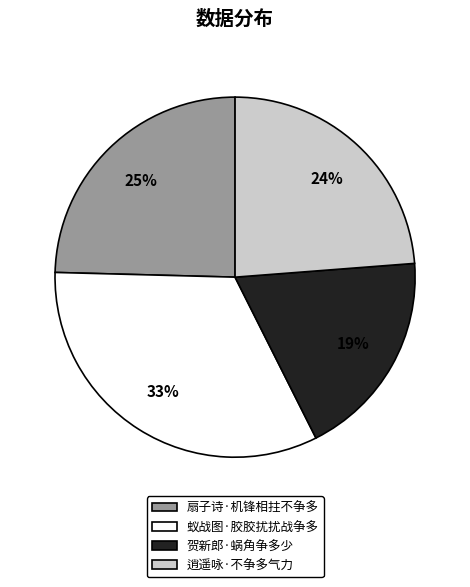

To the nearest percent, what portion does 逍遥咏·不争多气力 represent?

24%